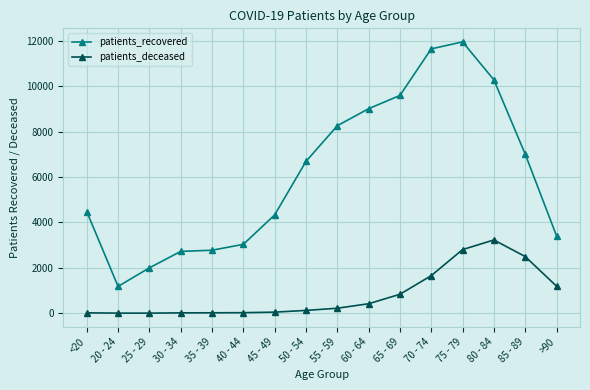

True or false: patients_deceased and patients_recovered intersect in this chart.

False